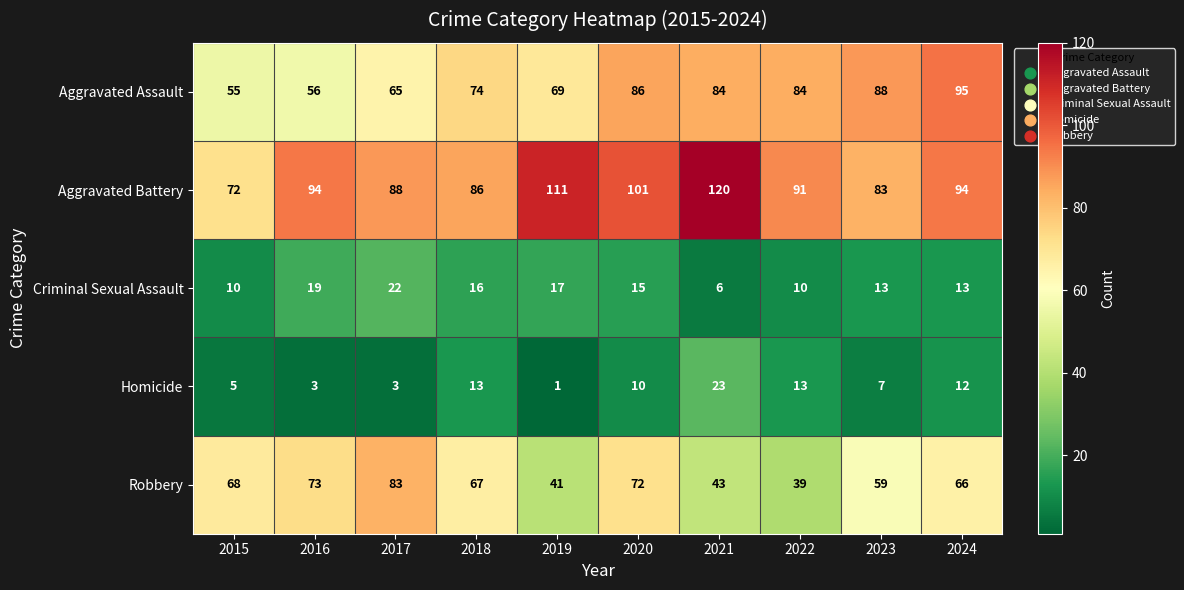

Which series changed the most between 2018 and 2022?

Robbery